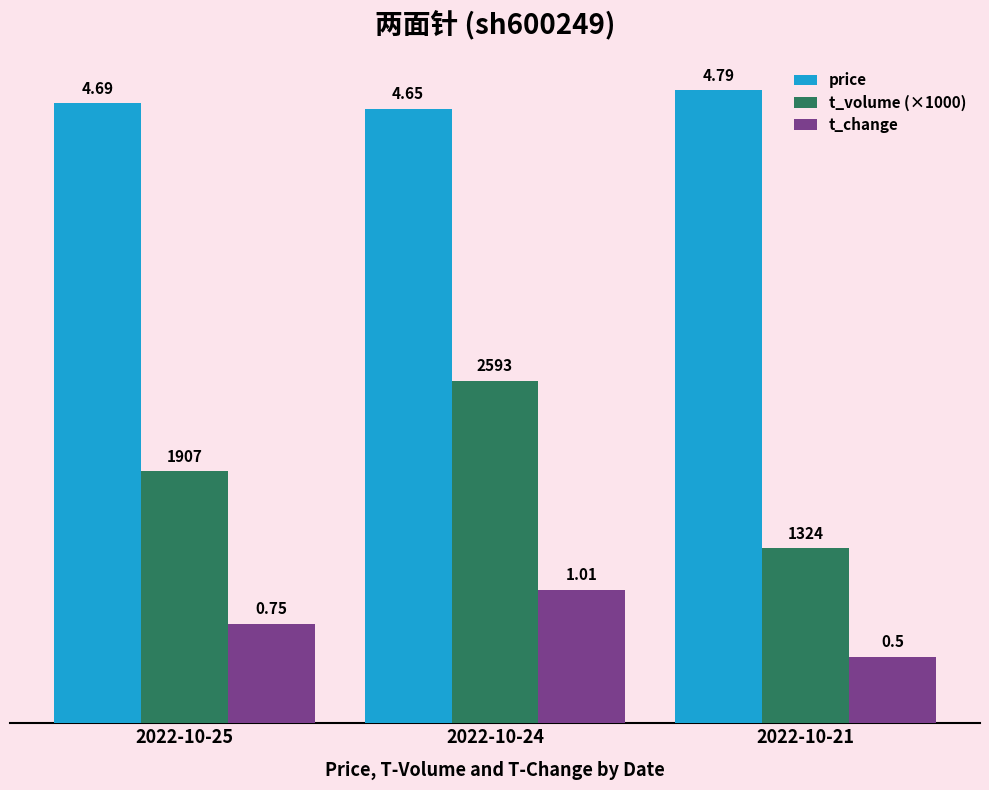

At which category does the chart reach its minimum across all series?

2022-10-21